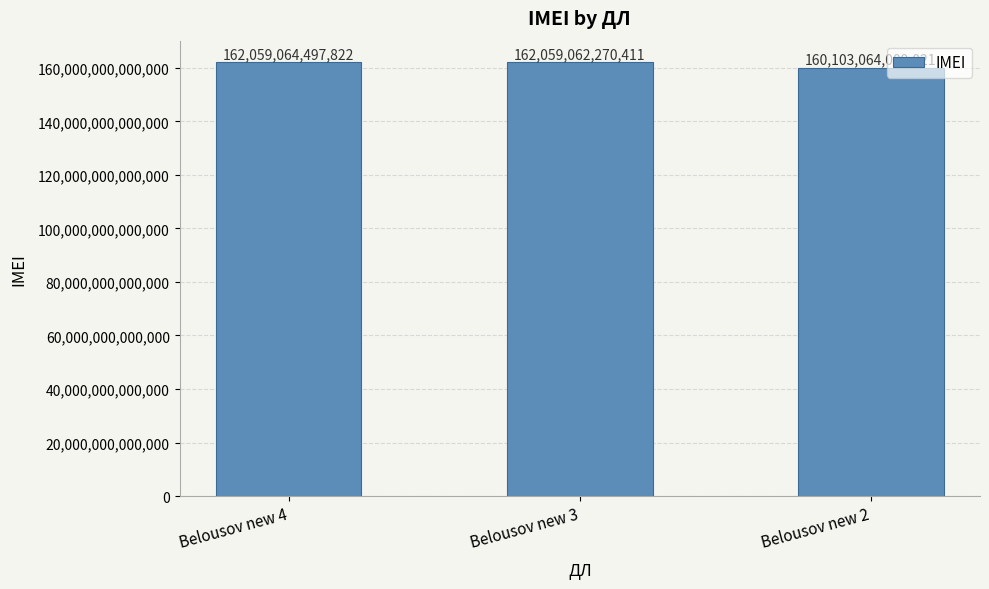

Which label corresponds to the smallest value in the chart?

Belousov new 2